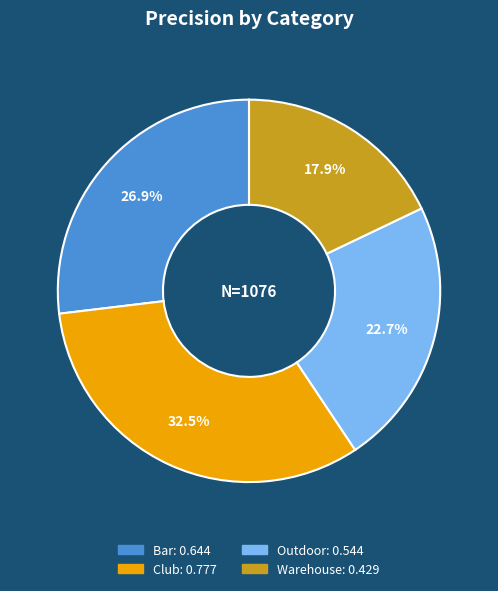

How many segments does this pie chart have?

4